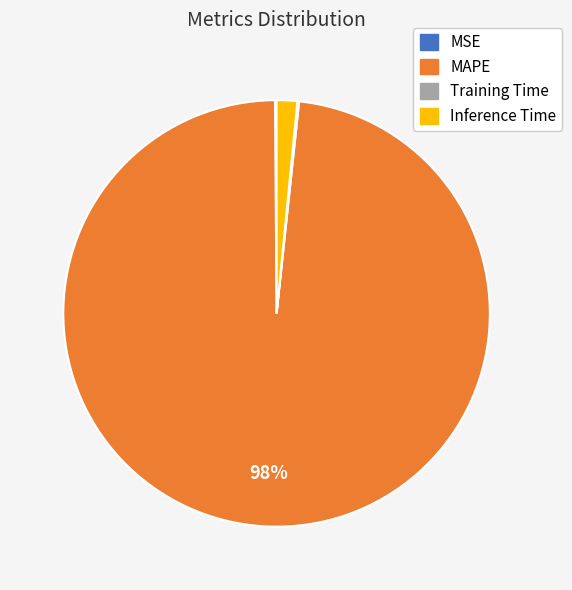

To the nearest percent, what is the average slice percentage?

25%